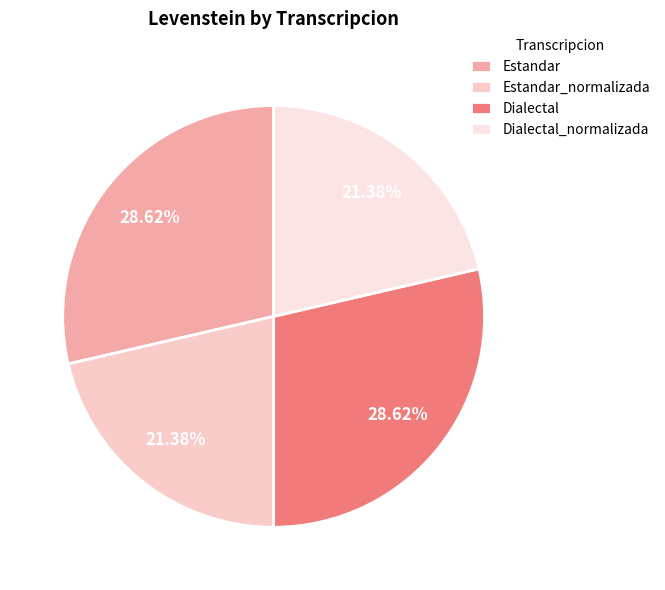

What is the change in value from Estandar_normalizada to Dialectal?

+4.1